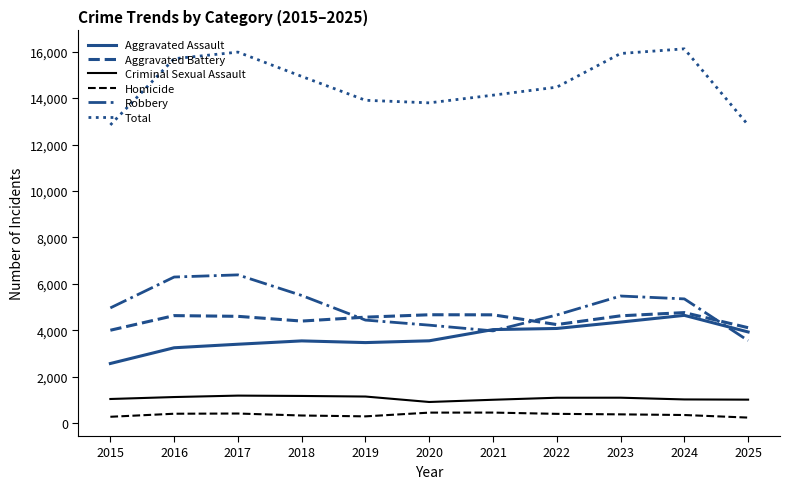

What is the lowest value of the Robbery series?

3555